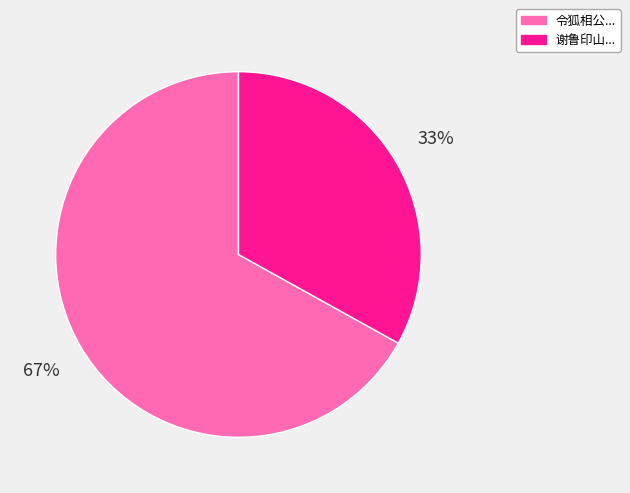

To the nearest percent, what is the difference between the largest and smallest slice percentages?

34%